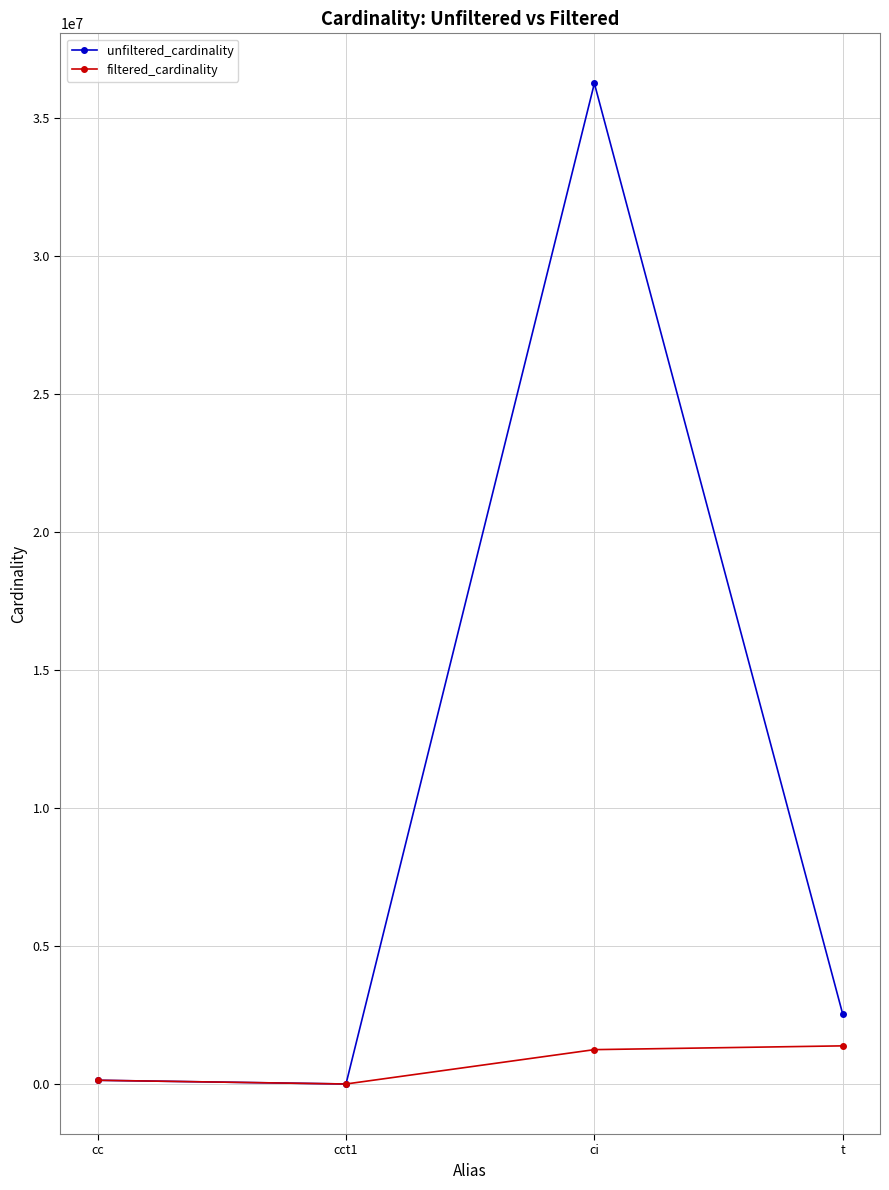

Where is unfiltered_cardinality nearest to the value 18122174?

t